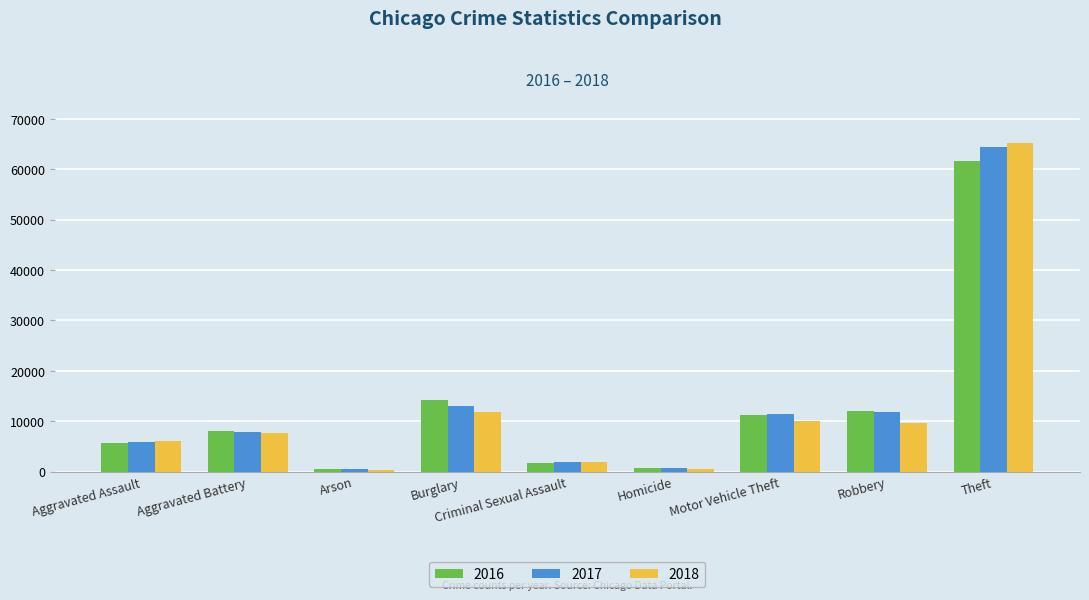

True or false: 2016 has a value of 5959 at Robbery.

False